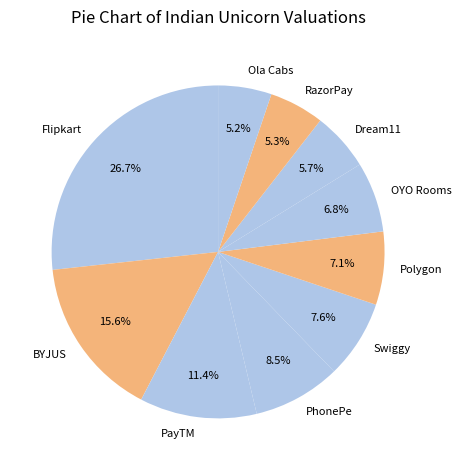

Combined, what portion of the pie is Polygon and PayTM?

18.5%